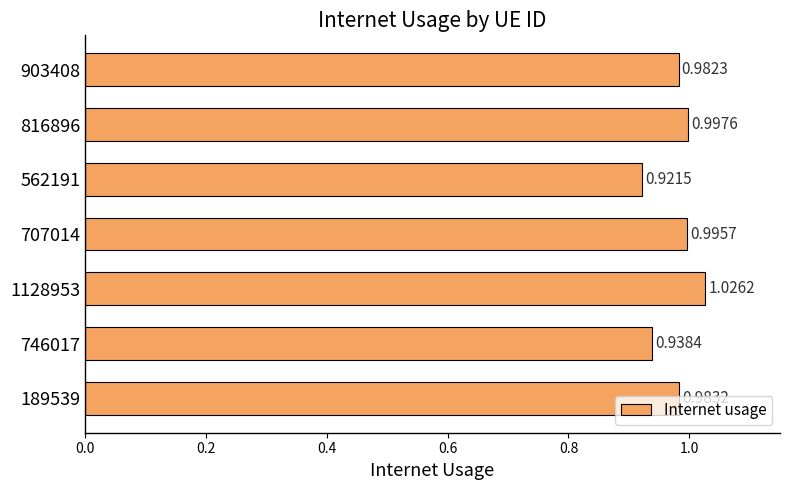

List the labels in order of value, largest first.

1128953, 816896, 707014, 189539, 903408, 746017, 562191